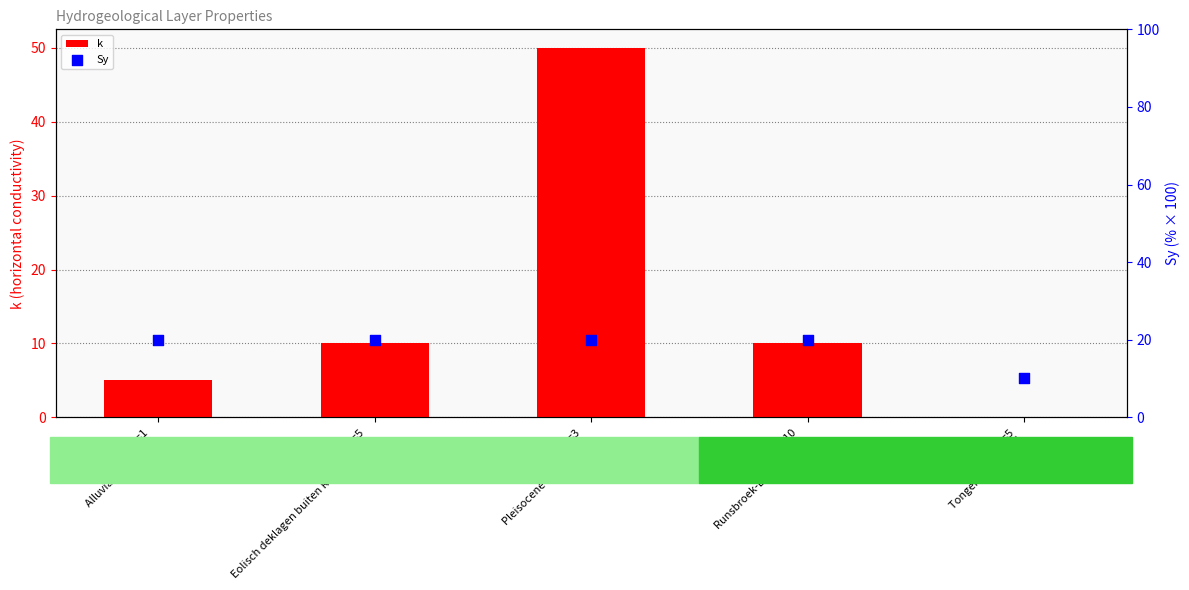

Is the value of k at Split=3
Pleisocene afzettingen greater than the value of Sy at Split=1
Alluviale deklagen?

Yes